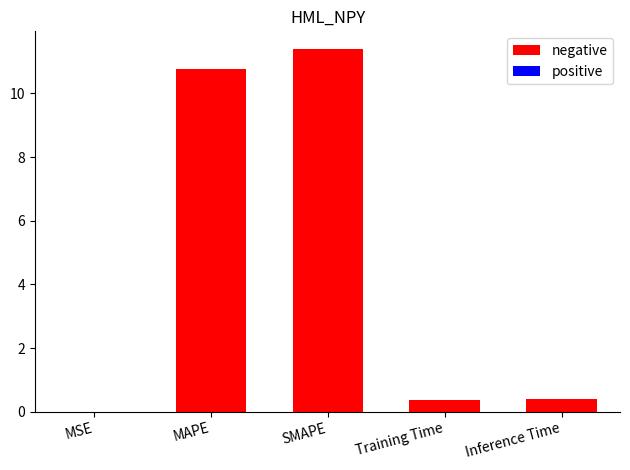

Reading left to right, transcribe all the data shown in this chart.

negative: 0.0	10.8	11.4	0.4	0.4
positive: 0.0	0.0	0.0	0.0	0.0